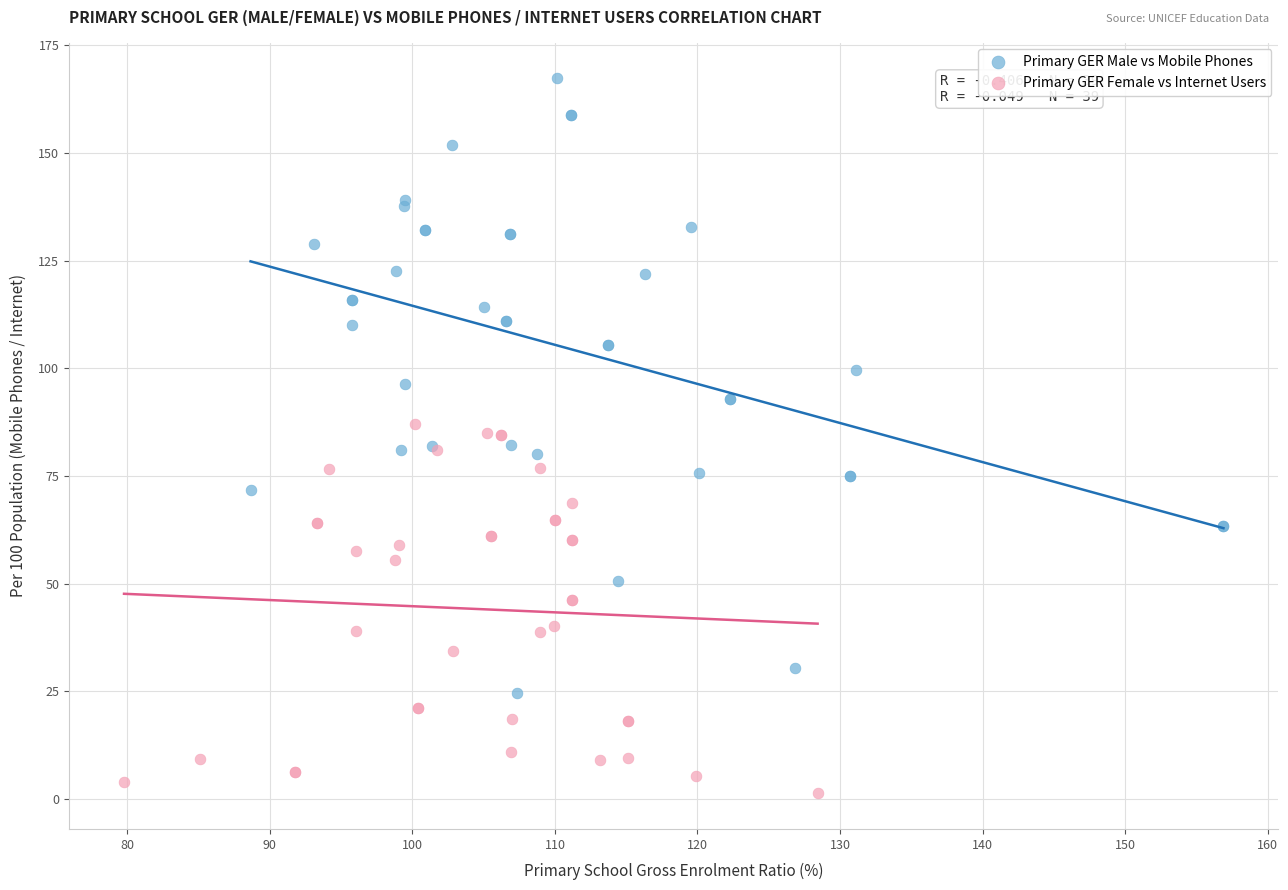

Which series has the widest spread of Y values?

Primary GER Male vs Mobile Phones